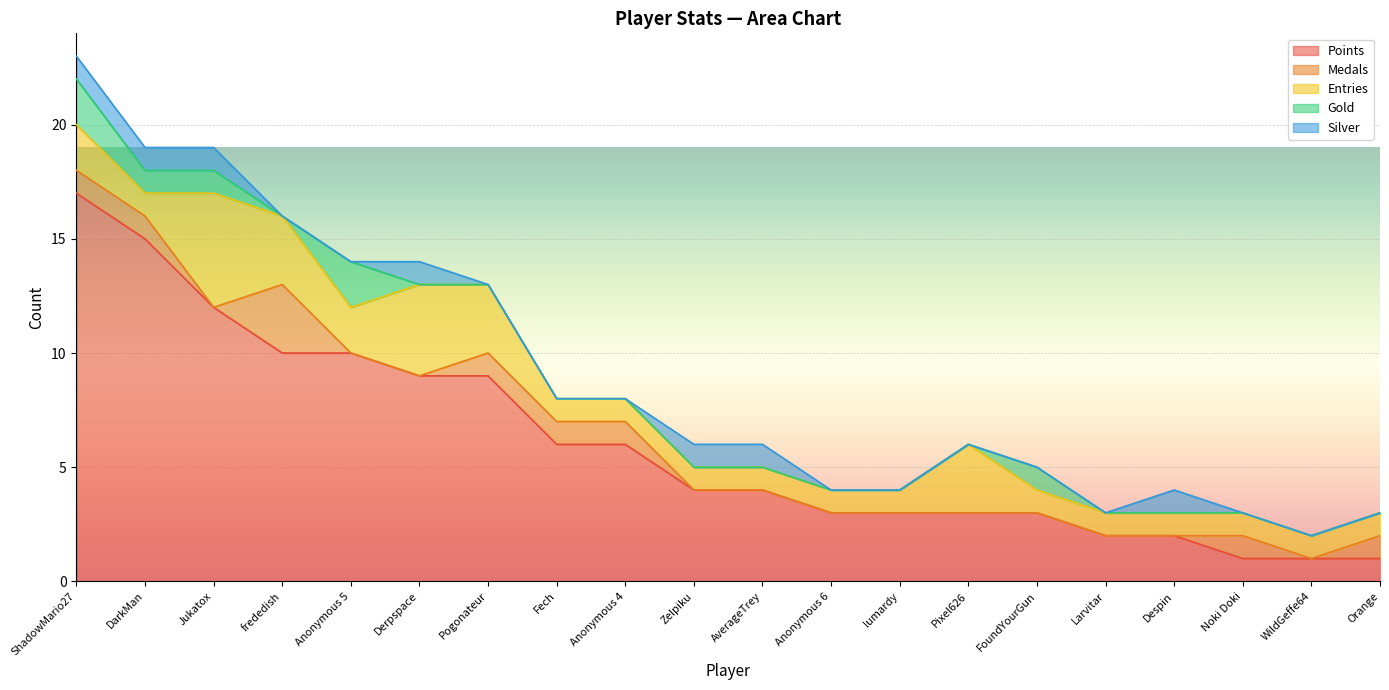

Where is the first local maximum for Gold?

Anonymous 5